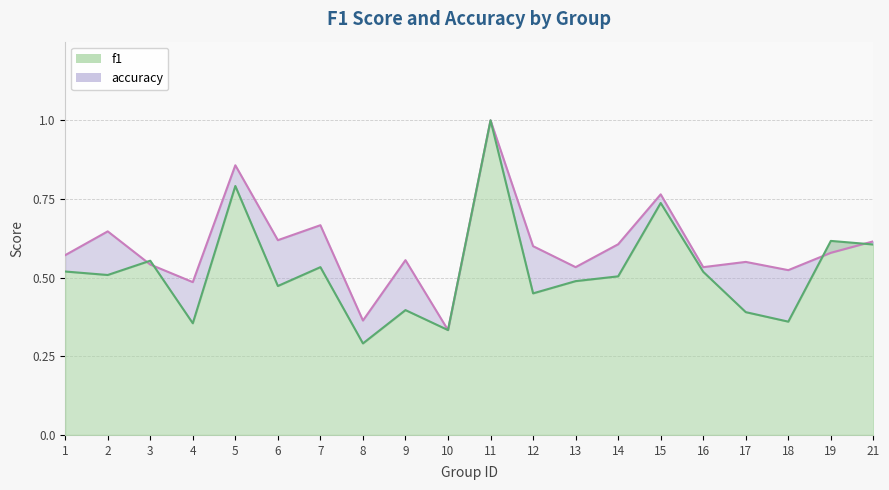

What is the difference between the second highest and second lowest values in the accuracy series?

0.5